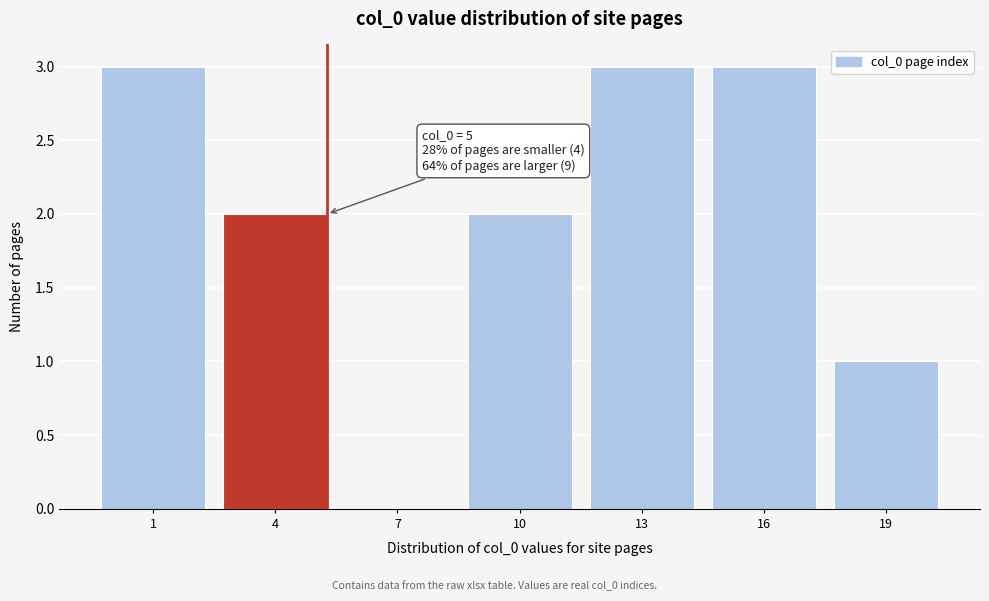

Reading left to right, transcribe all the data shown in this chart.

1=3	4=2	7=0	10=2	13=3	16=3	19=1